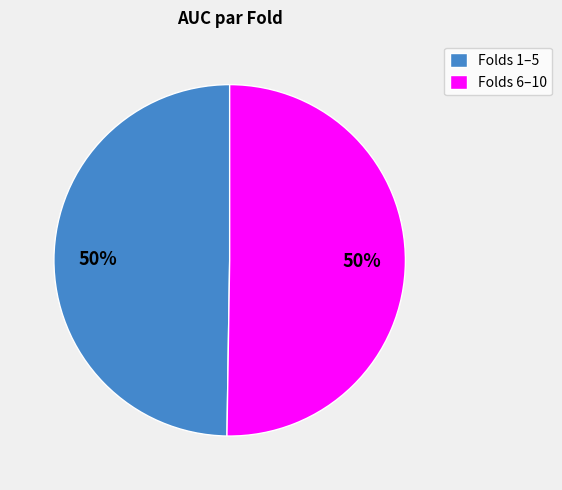

How many slices are in this pie chart?

2